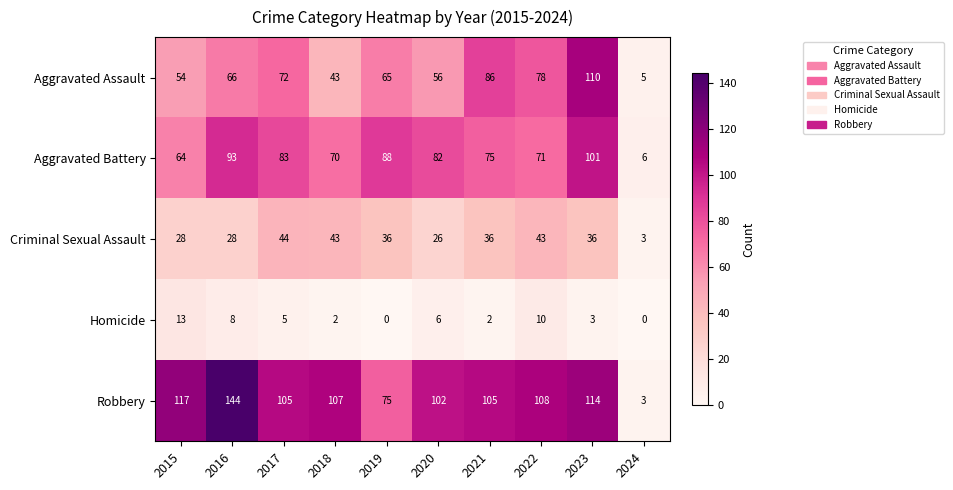

What is the average value of the Aggravated Battery series?

73